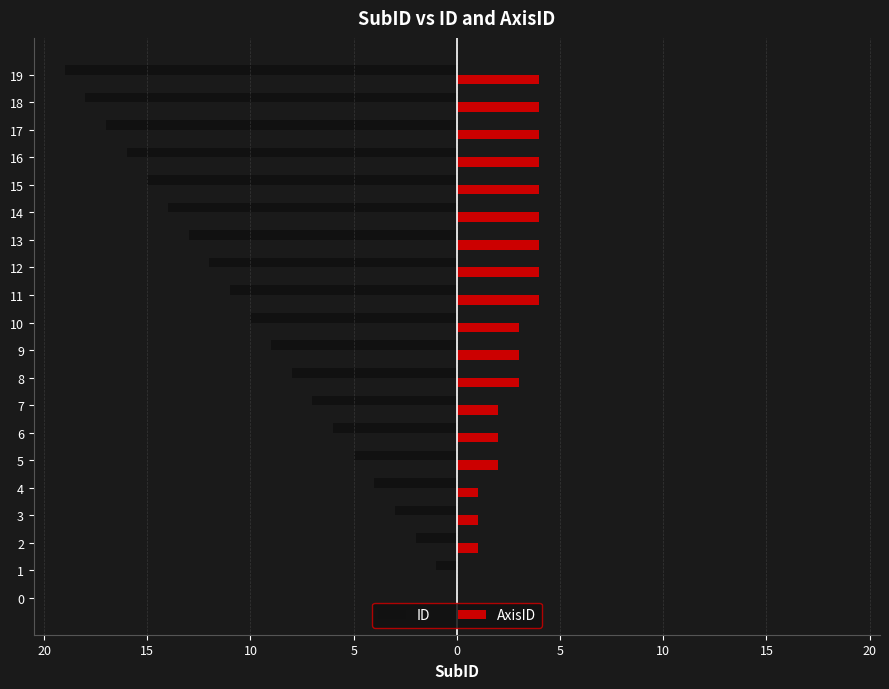

What are all the series names shown in the legend?

ID, AxisID